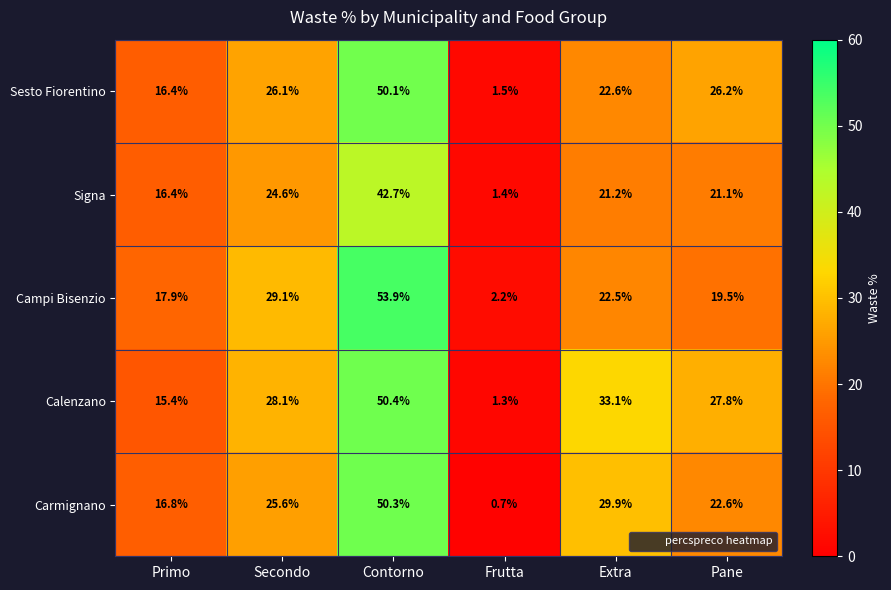

Is it true that Sesto Fiorentino equals 5.5 at Primo?

False